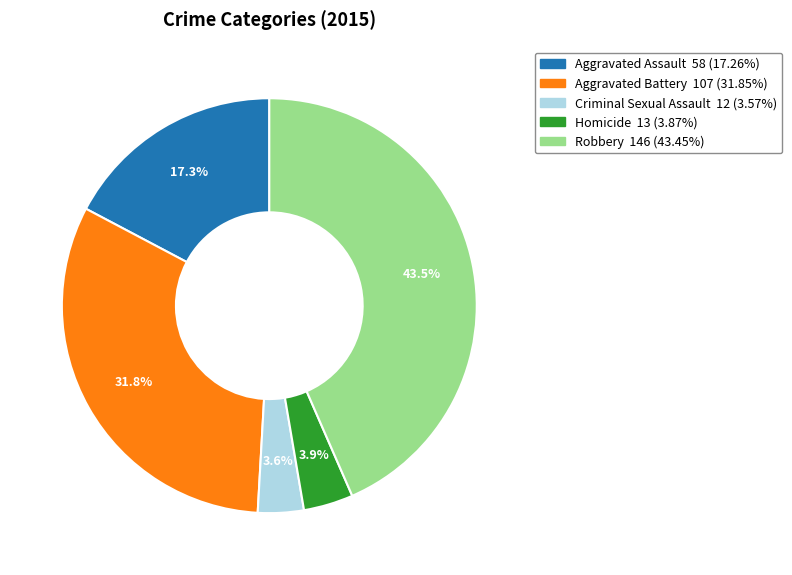

Count the number of slices in the pie.

5